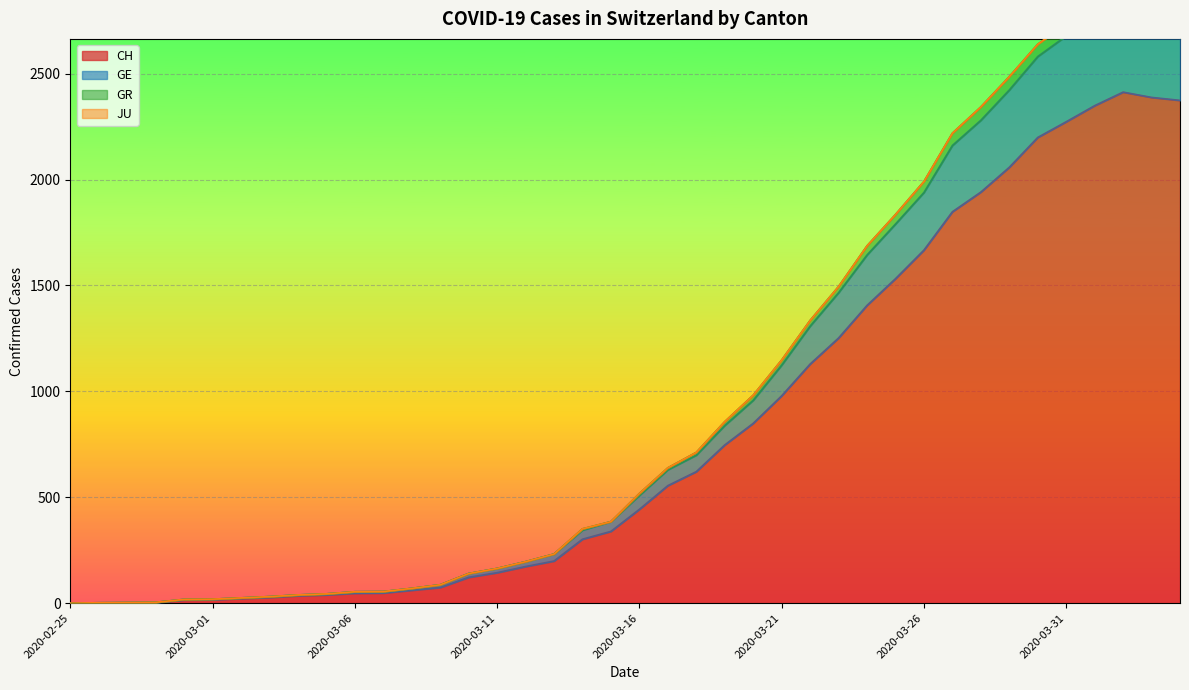

The value of CH at 2020-03-16 is 709. True or false?

False